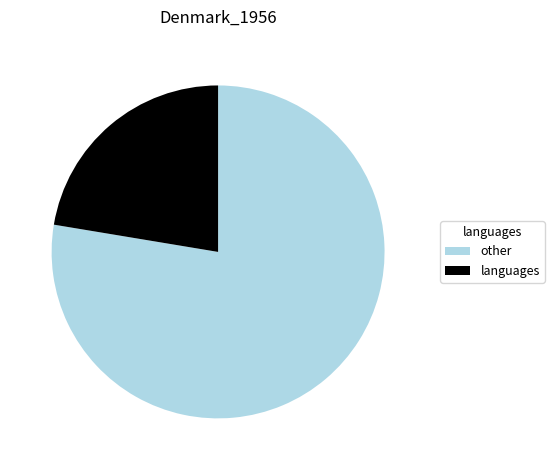

Approximately how many times larger is the value at languages compared to other?

0.3